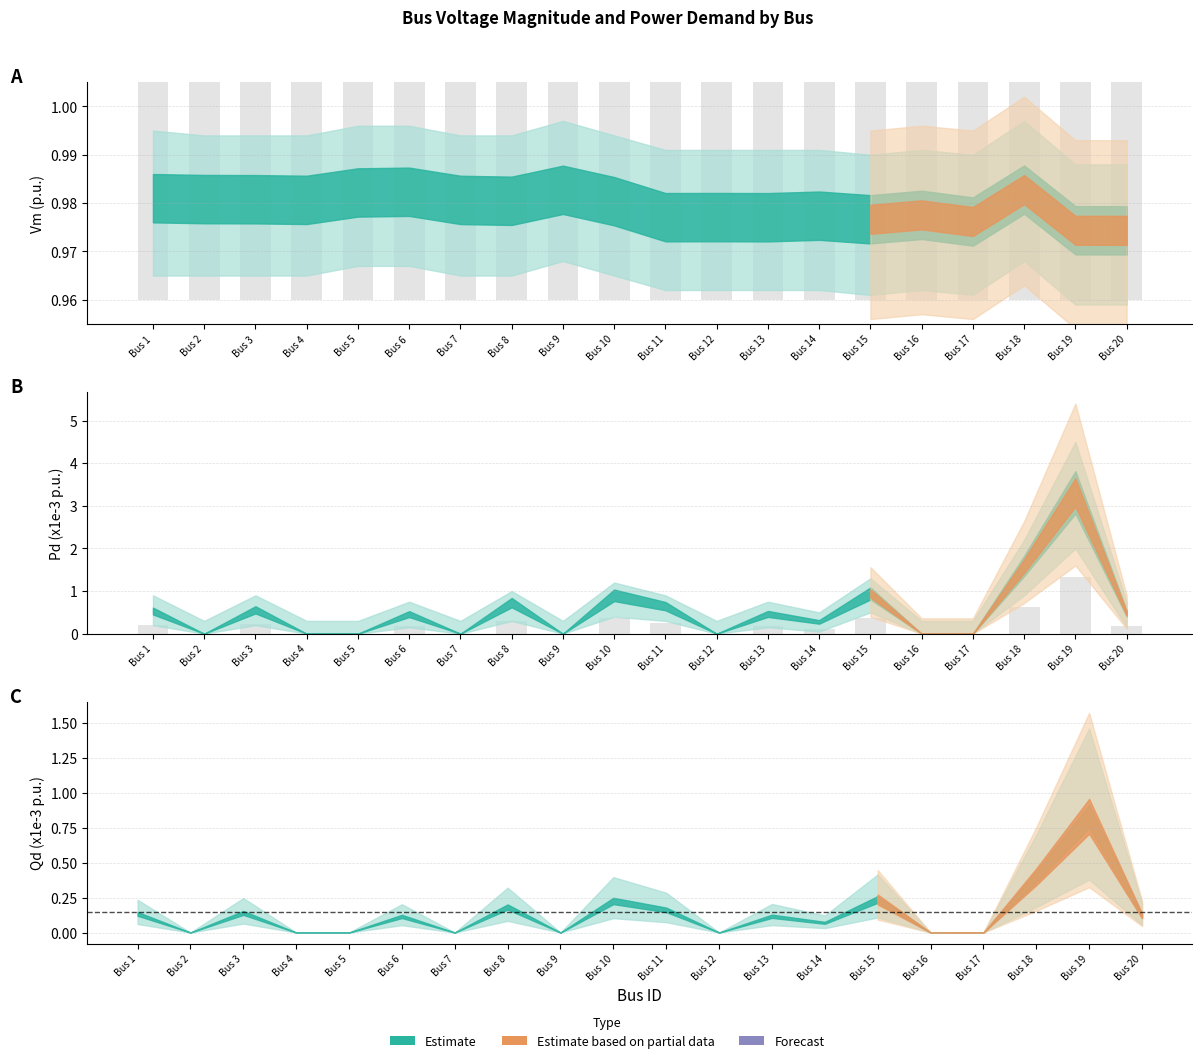

Does the chart contain any negative values?

No